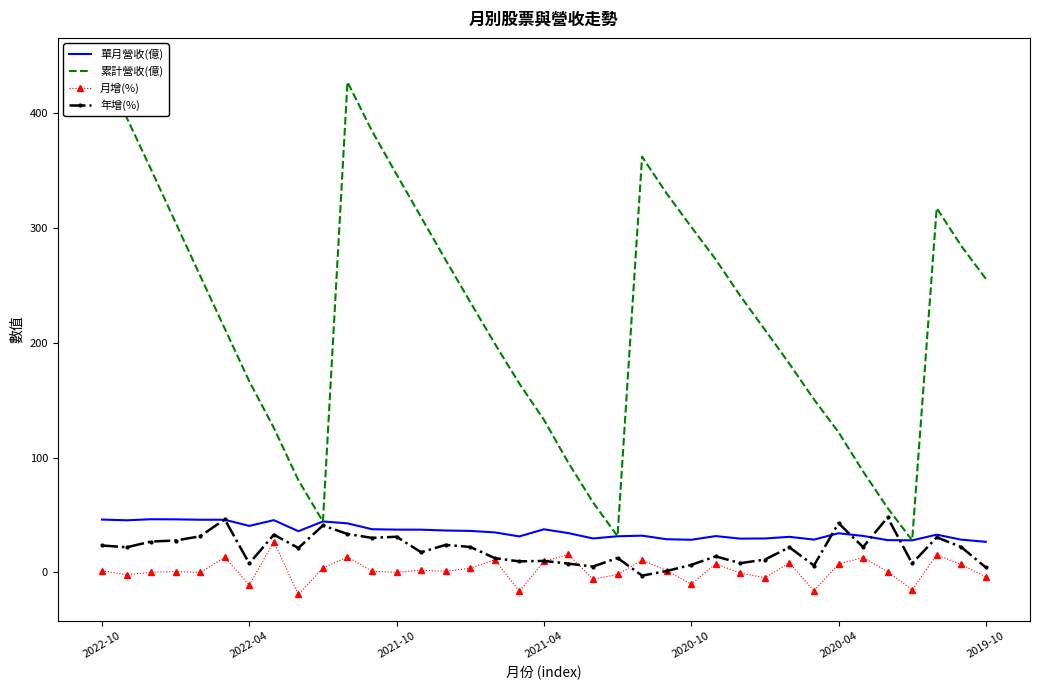

How many distinct data groups are displayed?

4